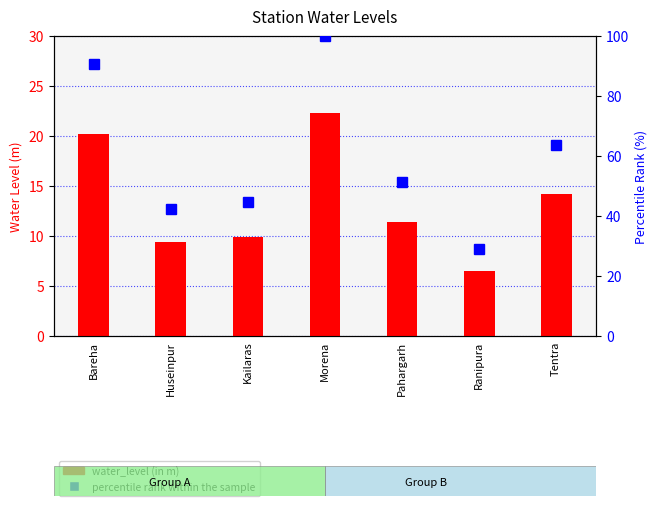

What is the value of the water_level (in m) bar at the 3rd from the left?

9.9